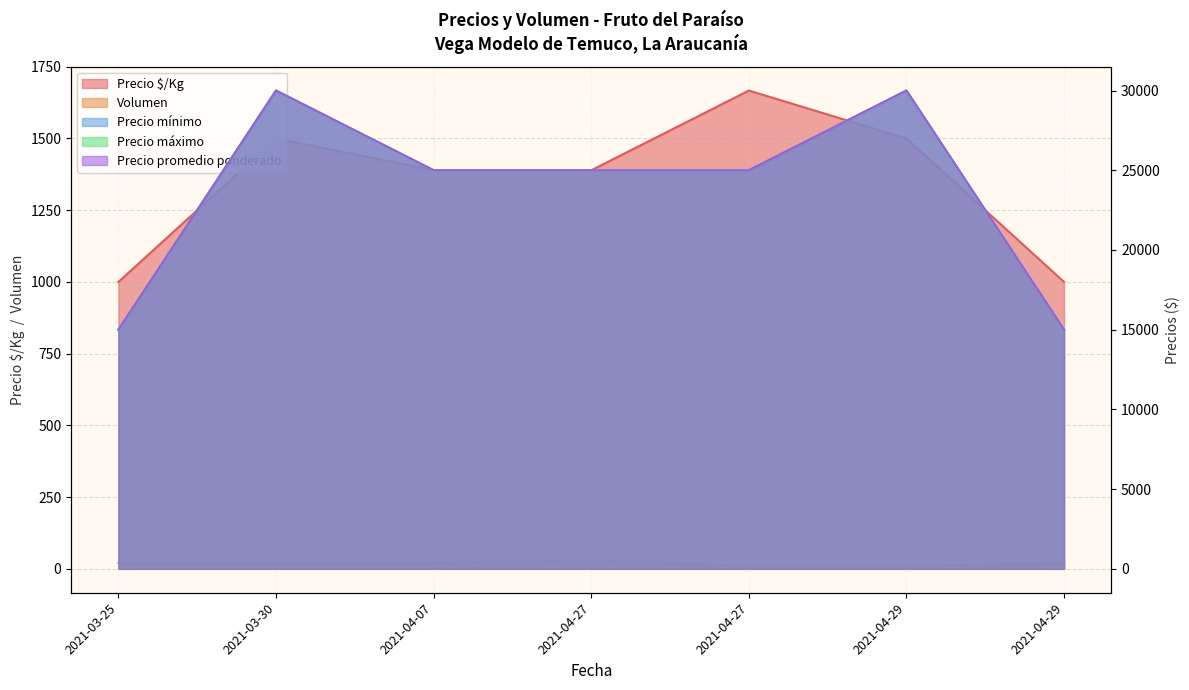

Which series has the largest total across all categories?

Precio mínimo